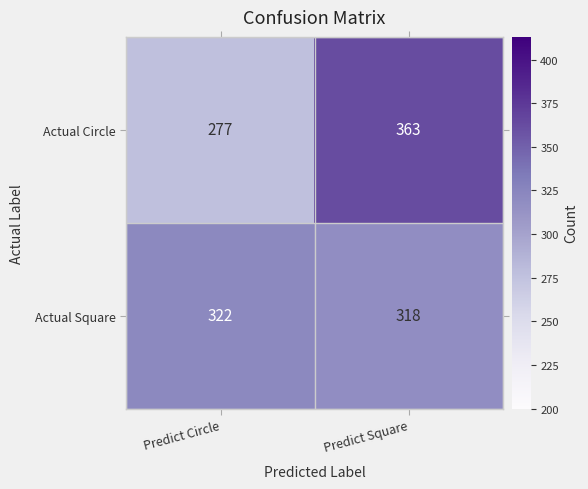

How many data points does each series have?

2